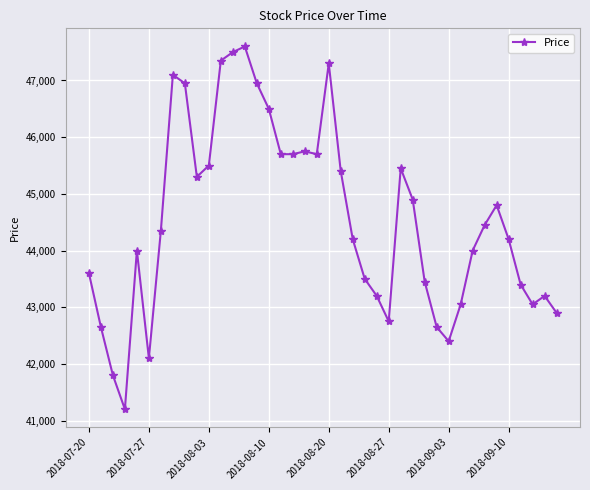

What is the minimum value shown in the chart?

41200